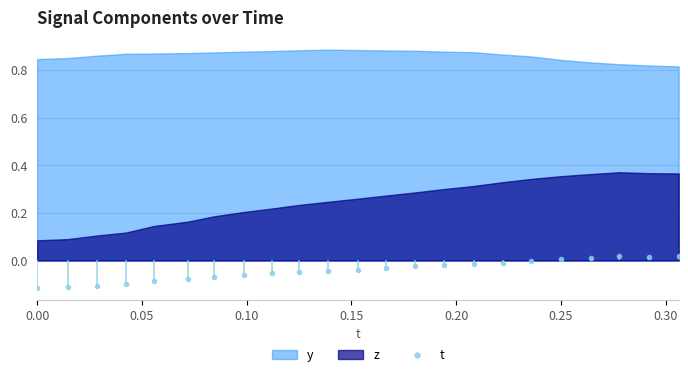

What position from the left is 0.30?

7